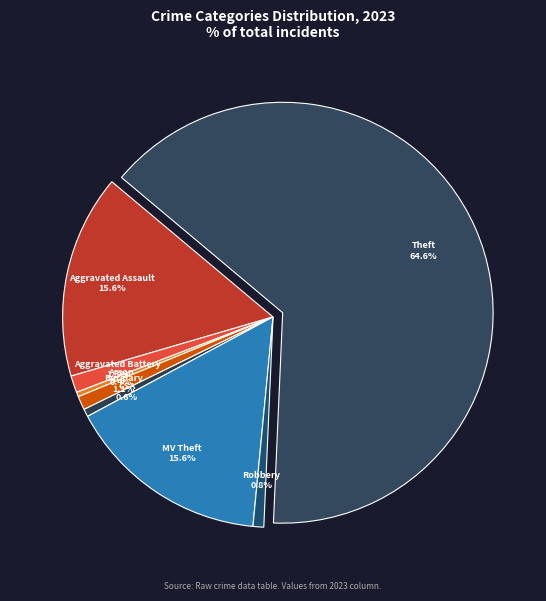

How many slices are in this pie chart?

8